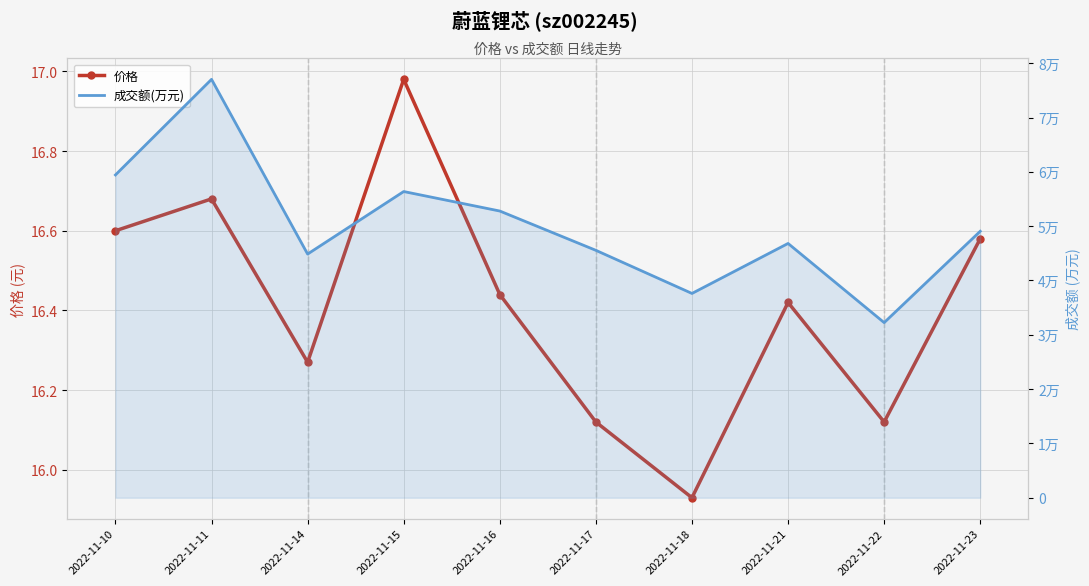

At how many categories does at least one series exceed 21288?

10